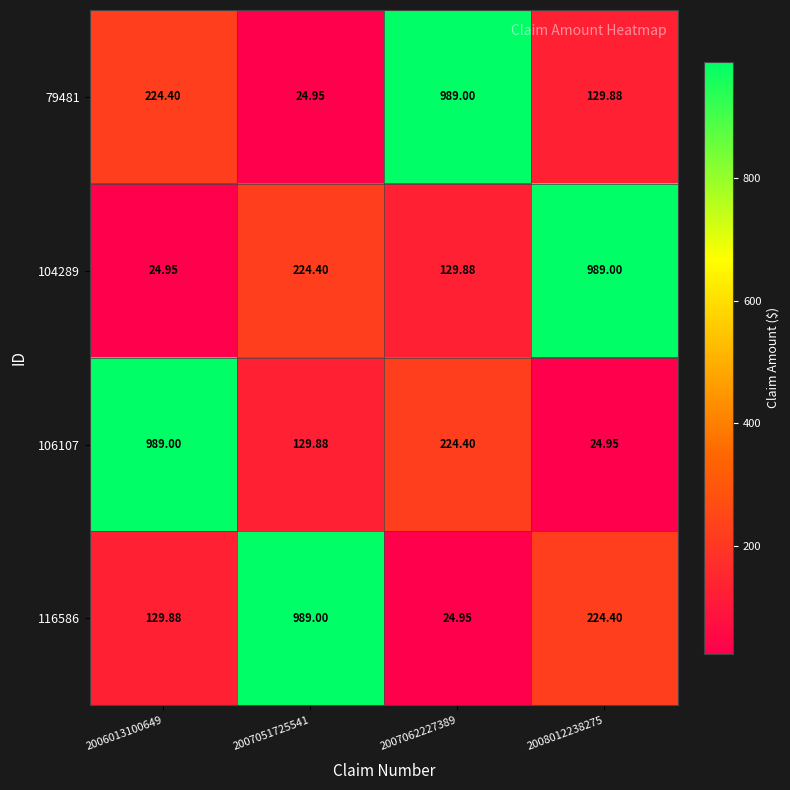

Which series has the widest spread of values?

79481